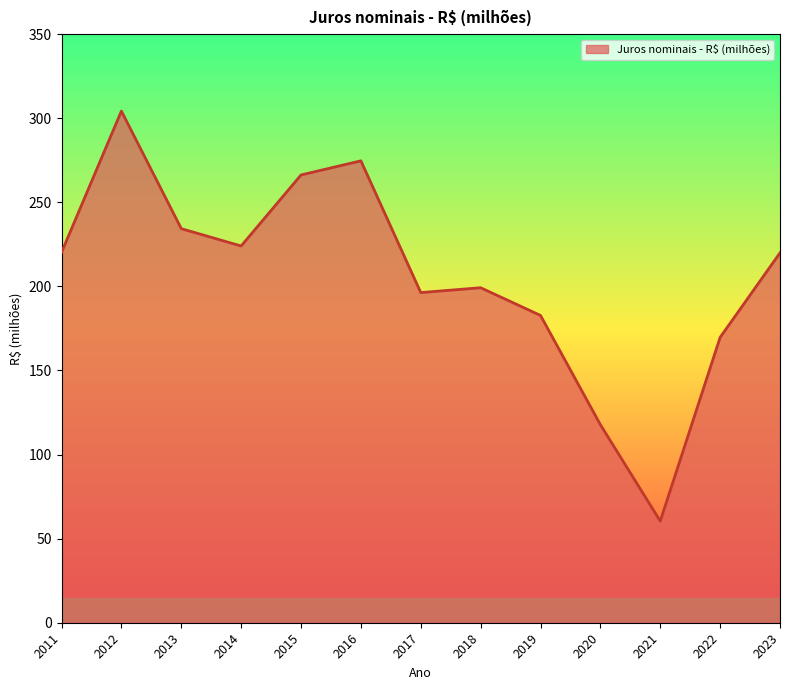

What is the difference between the maximum and minimum values?

243.8